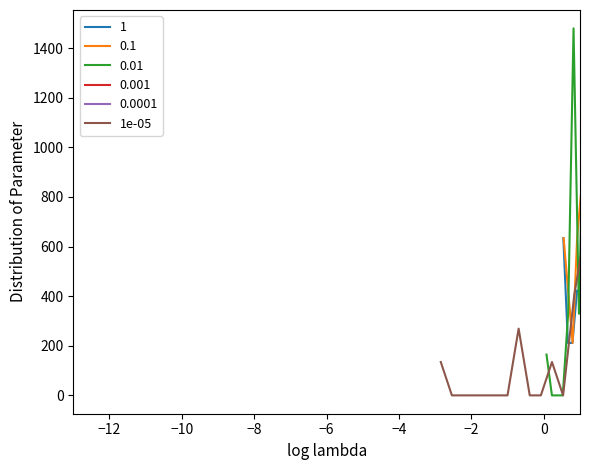

What is the average value?

269.1